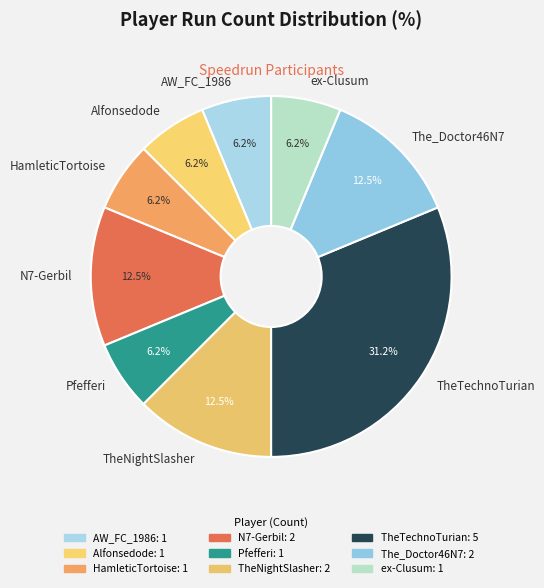

Count the number of slices in the pie.

9